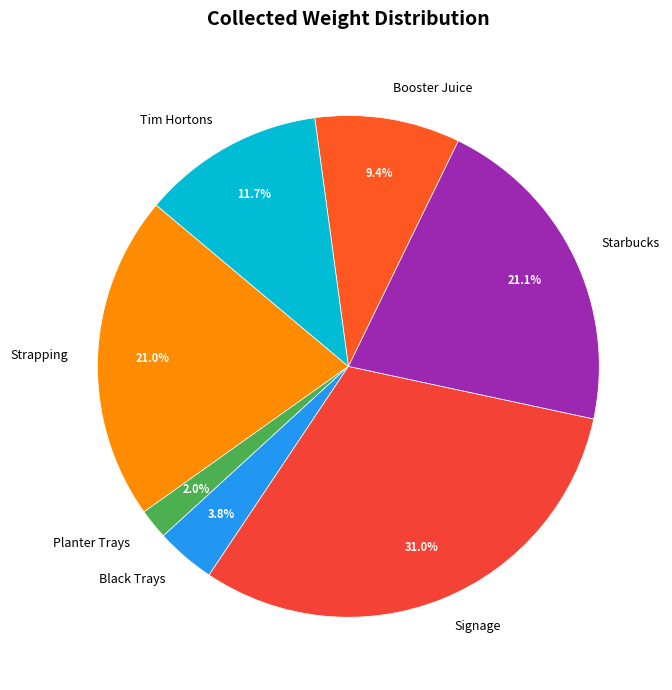

Count the number of slices in the pie.

7